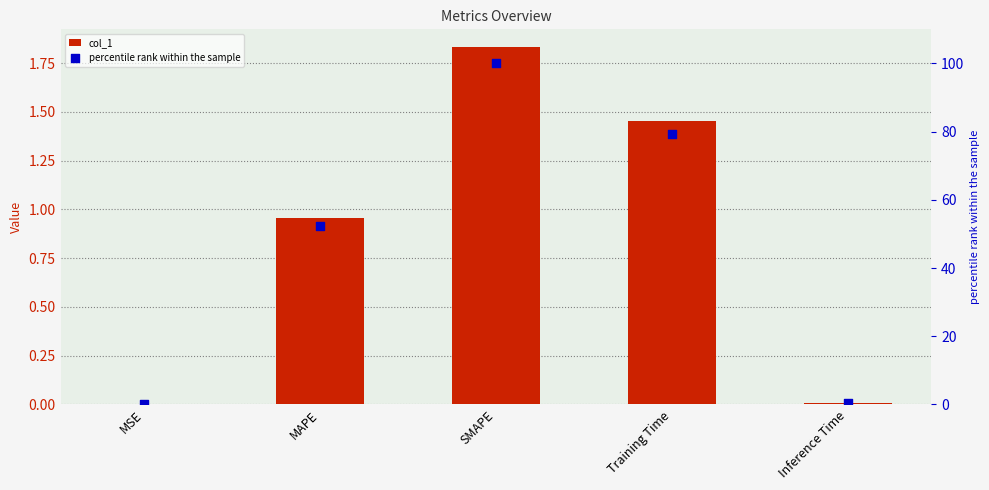

Which series has the largest total across all categories?

percentile rank within the sample